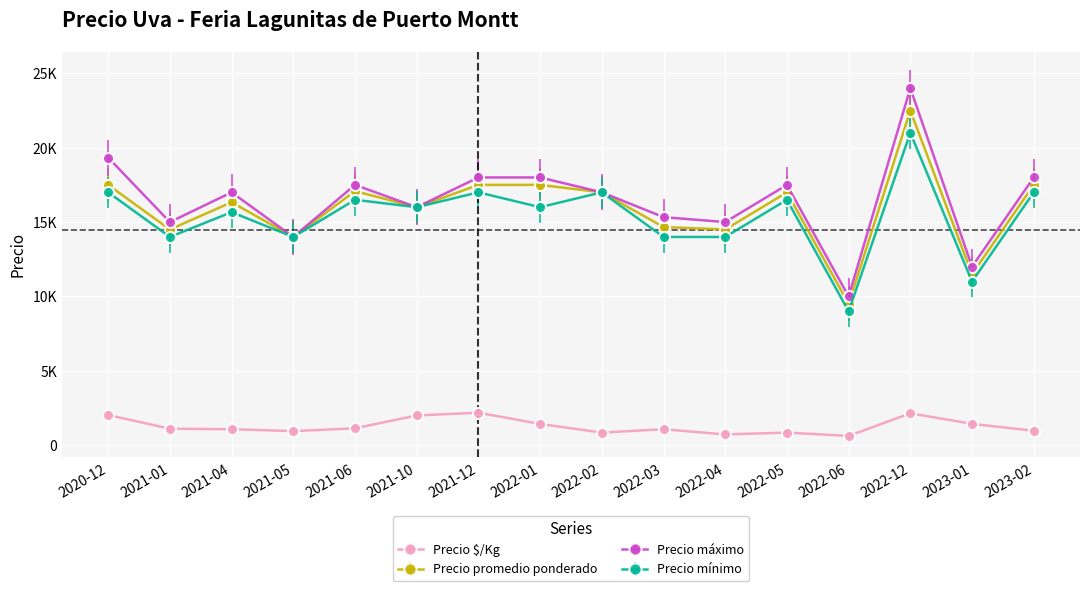

Which series has the largest total across all categories?

Precio máximo